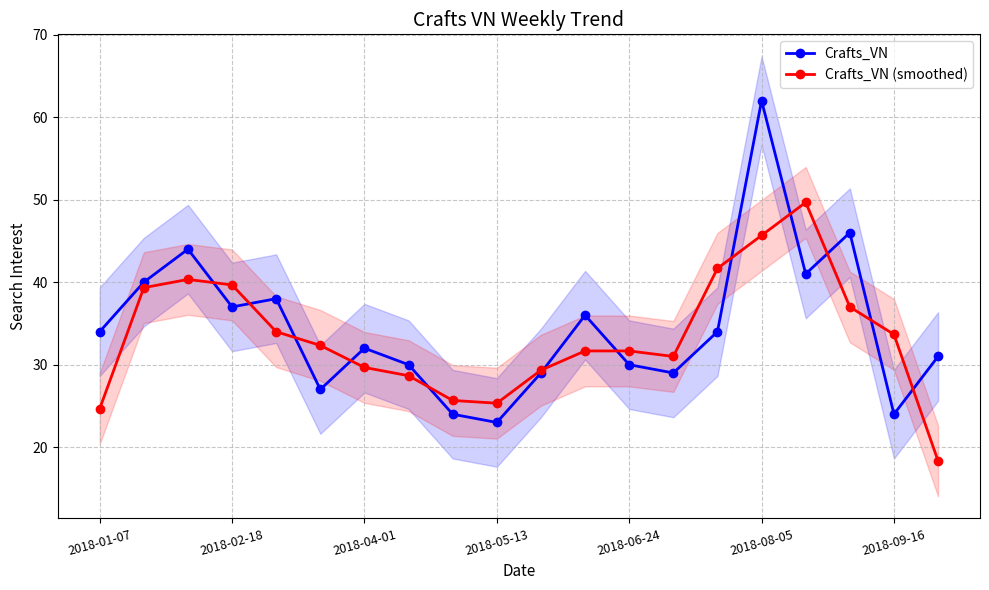

In Crafts_VN, how many points are lower than both neighbors (excluding endpoints)?

6